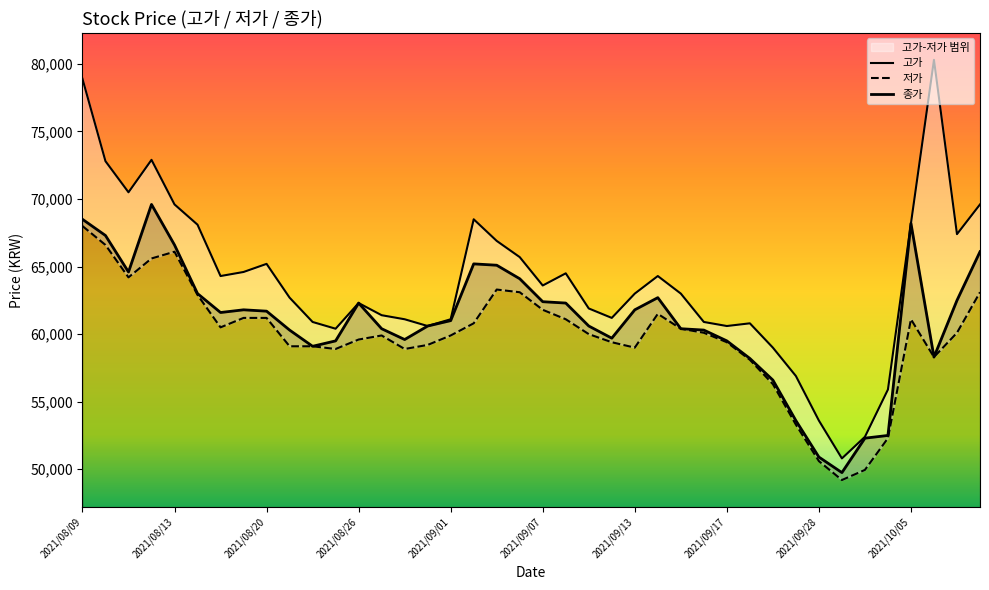

True or false: 저가 and 고가 intersect in this chart.

False